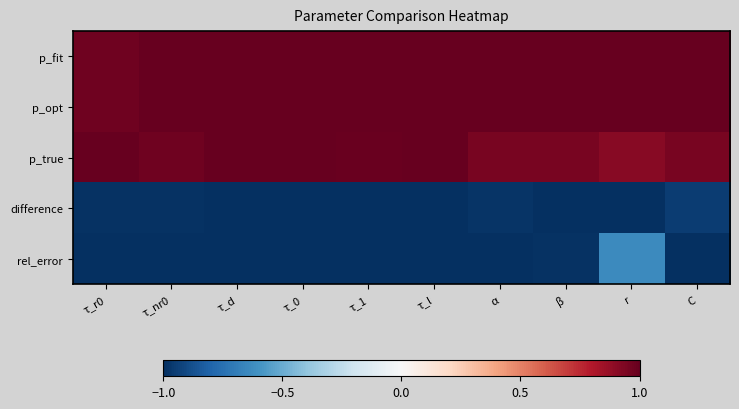

What is the smallest value displayed?

-1.0